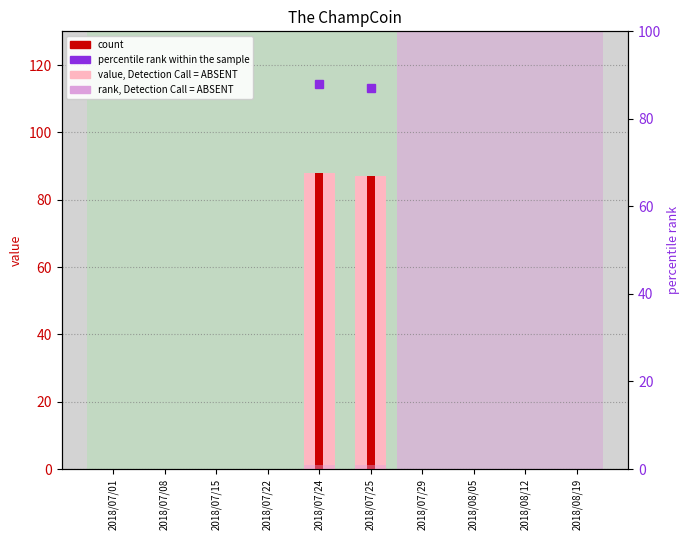

The value of value at 2018/07/29 is 54.0. True or false?

False